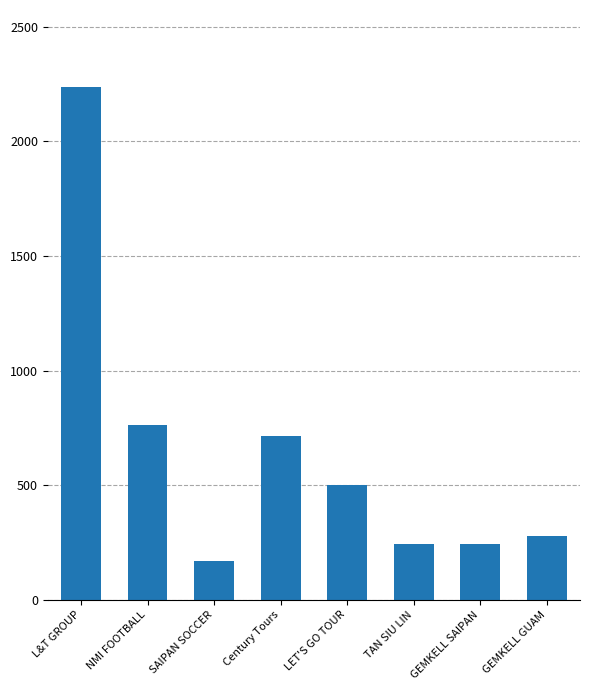

Which label corresponds to the smallest value in the chart?

SAIPAN SOCCER